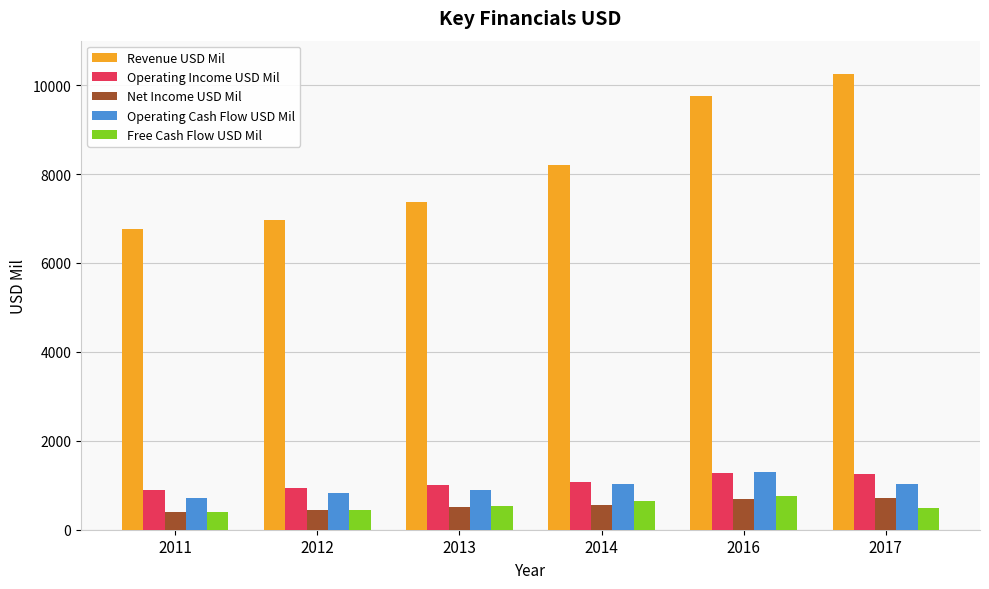

Which series has the widest spread of values?

Revenue USD Mil